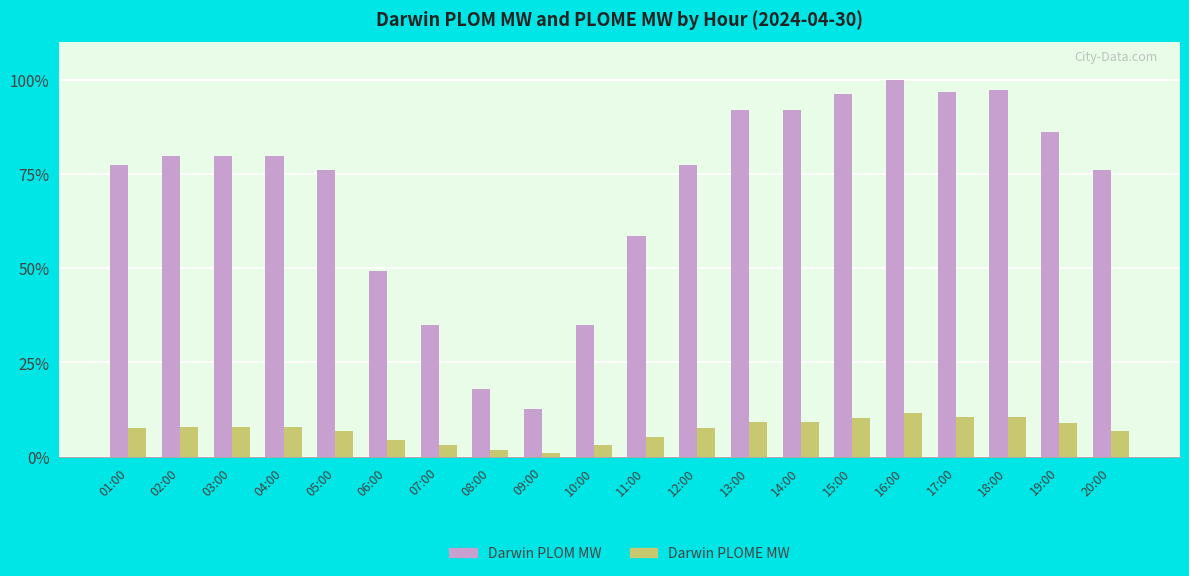

What position from the right is 07:00?

14